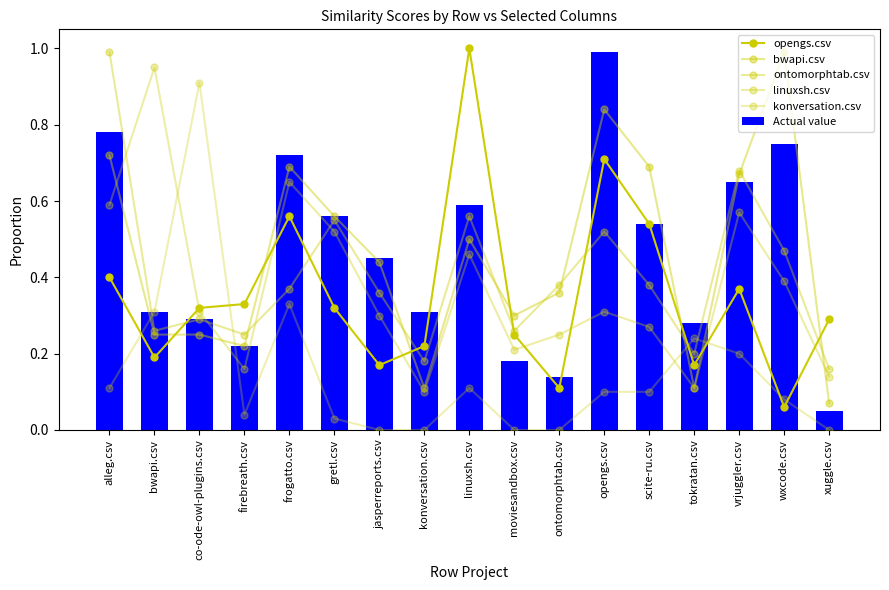

What is the difference between the maximum and minimum values in the bwapi.csv series?

0.9